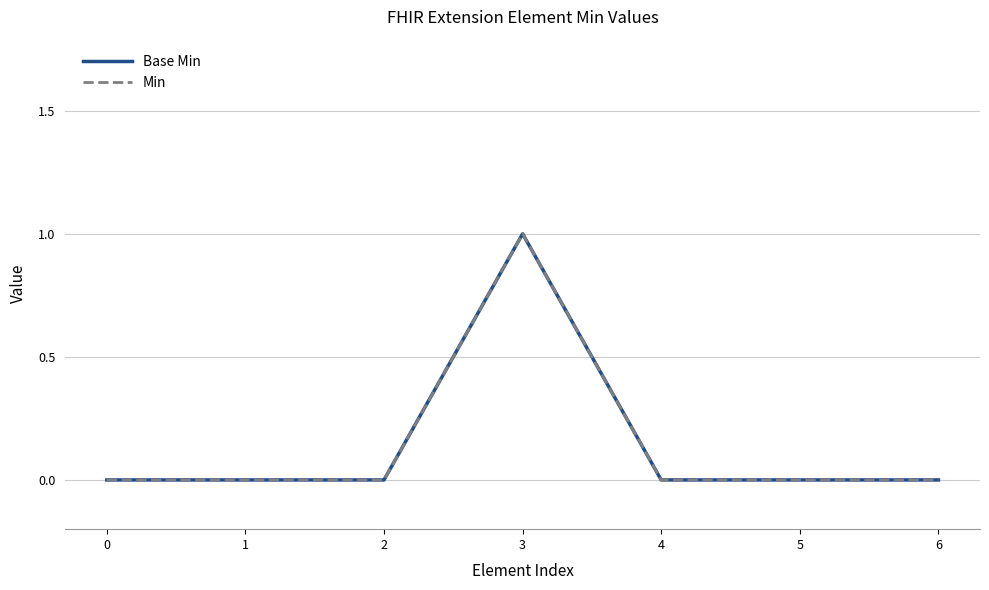

Rank the series at 1 from highest to lowest value.

Base Min, Min